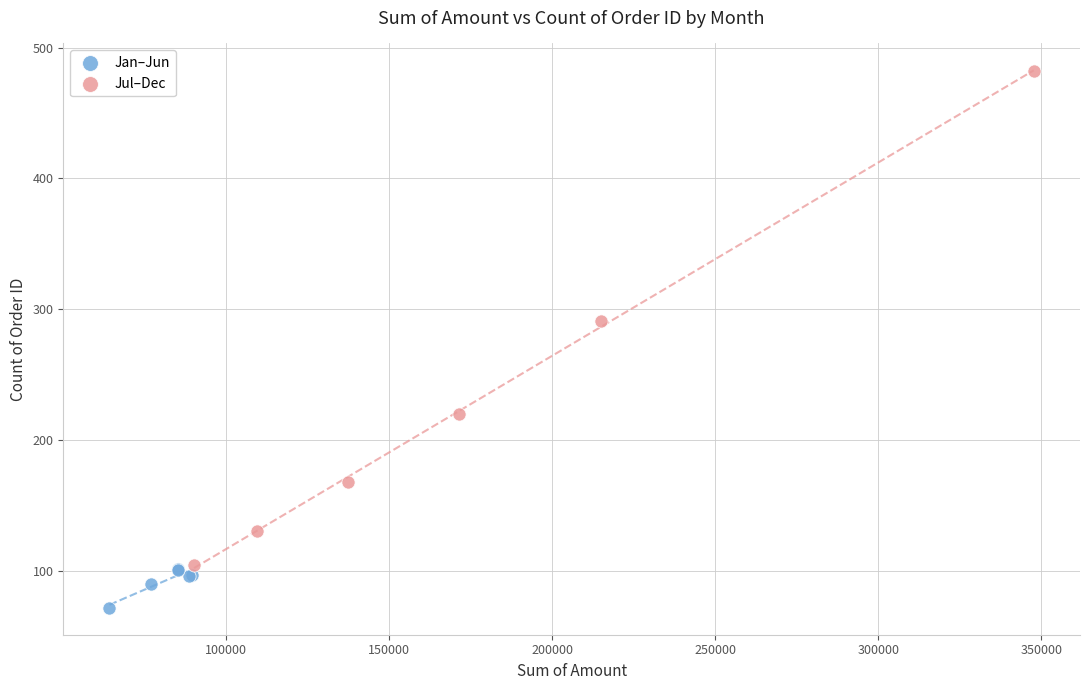

Which series contains the highest Y value?

Jul–Dec